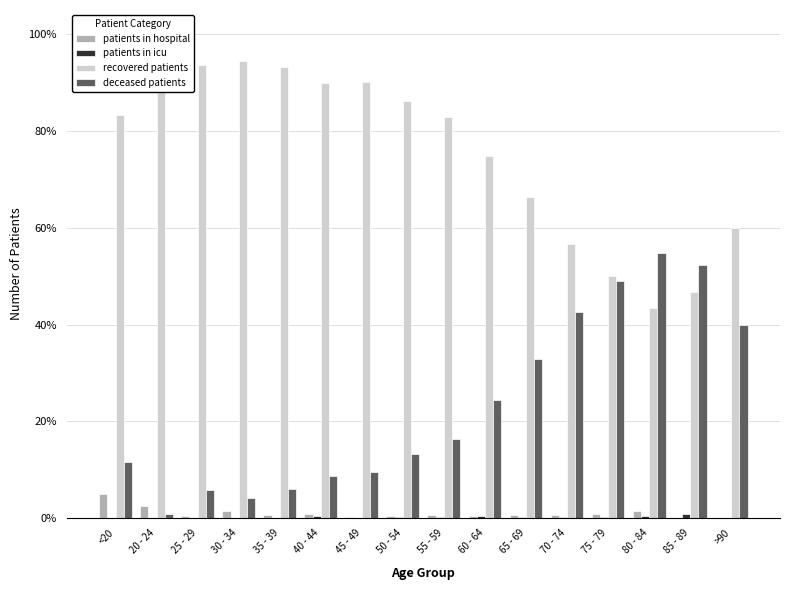

What is the total value across all series at 45 - 49?

100.0